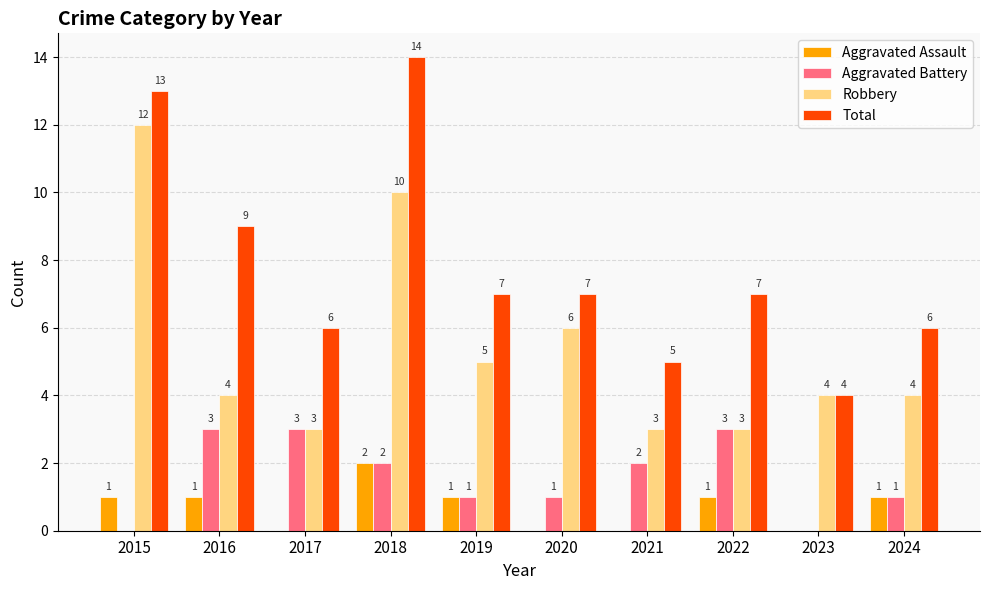

Reading left to right, transcribe all the data shown in this chart.

Aggravated Assault: 1	1	0	2	1	0	0	1	0	1
Aggravated Battery: 0	3	3	2	1	1	2	3	0	1
Robbery: 12	4	3	10	5	6	3	3	4	4
Total: 13	9	6	14	7	7	5	7	4	6